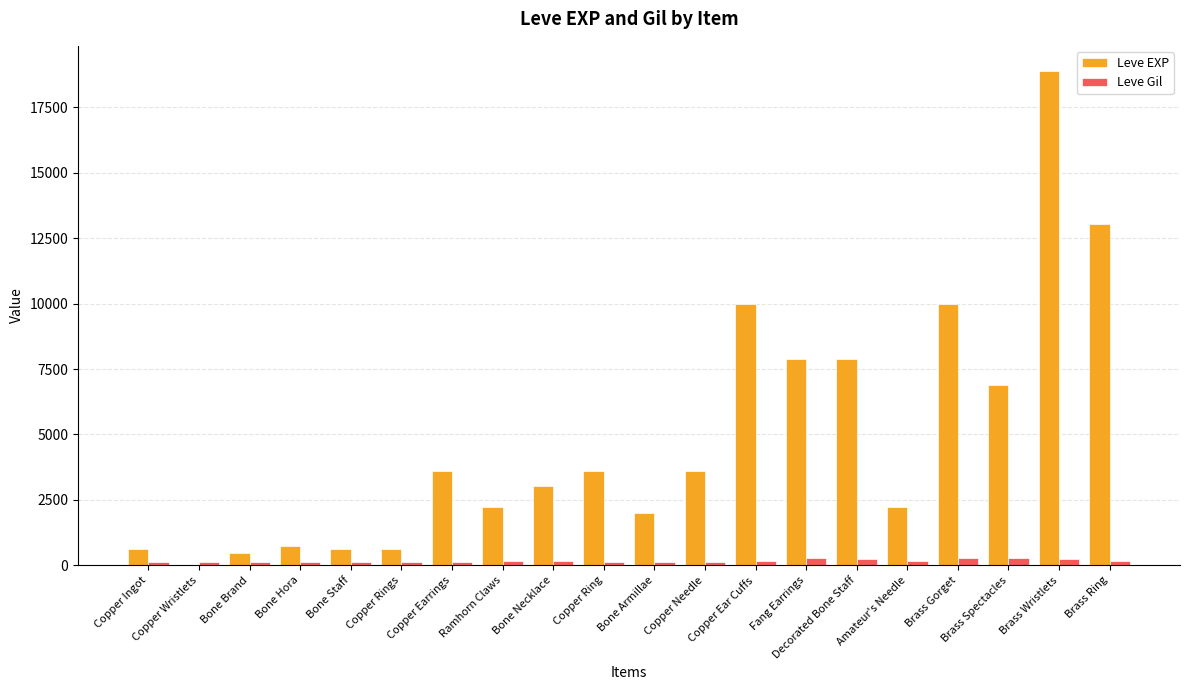

What is the maximum value shown in the chart?

18910